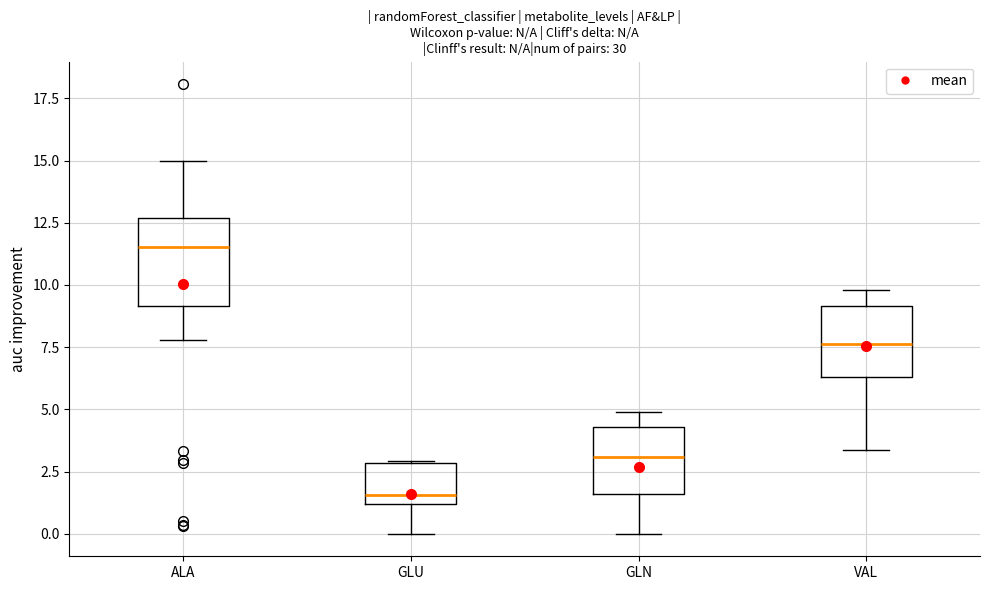

Which box's median line is the highest?

ALA